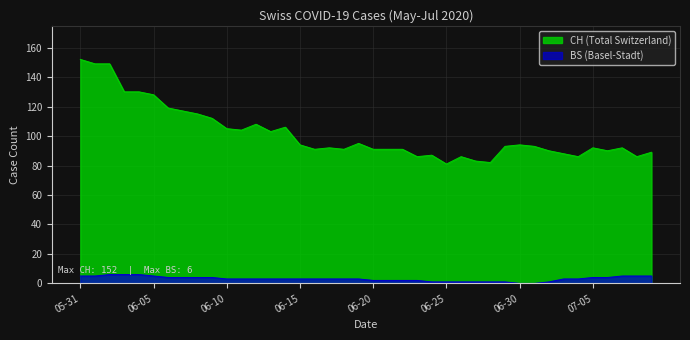

How many lines are shown in the chart?

2